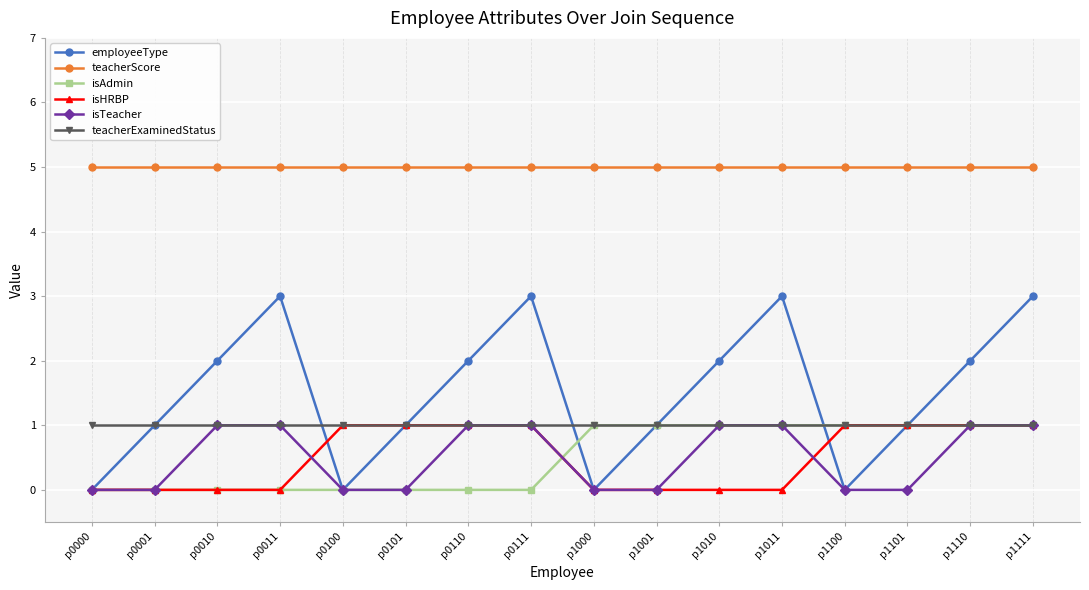

What is the value of the isHRBP point at the 15th from the left?

1